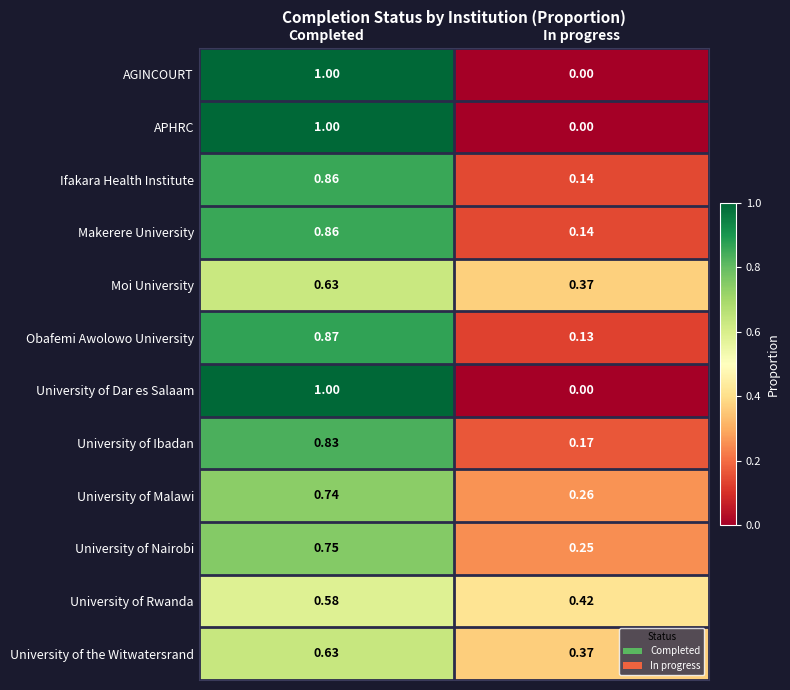

Which label corresponds to the smallest value in the chart?

In progress